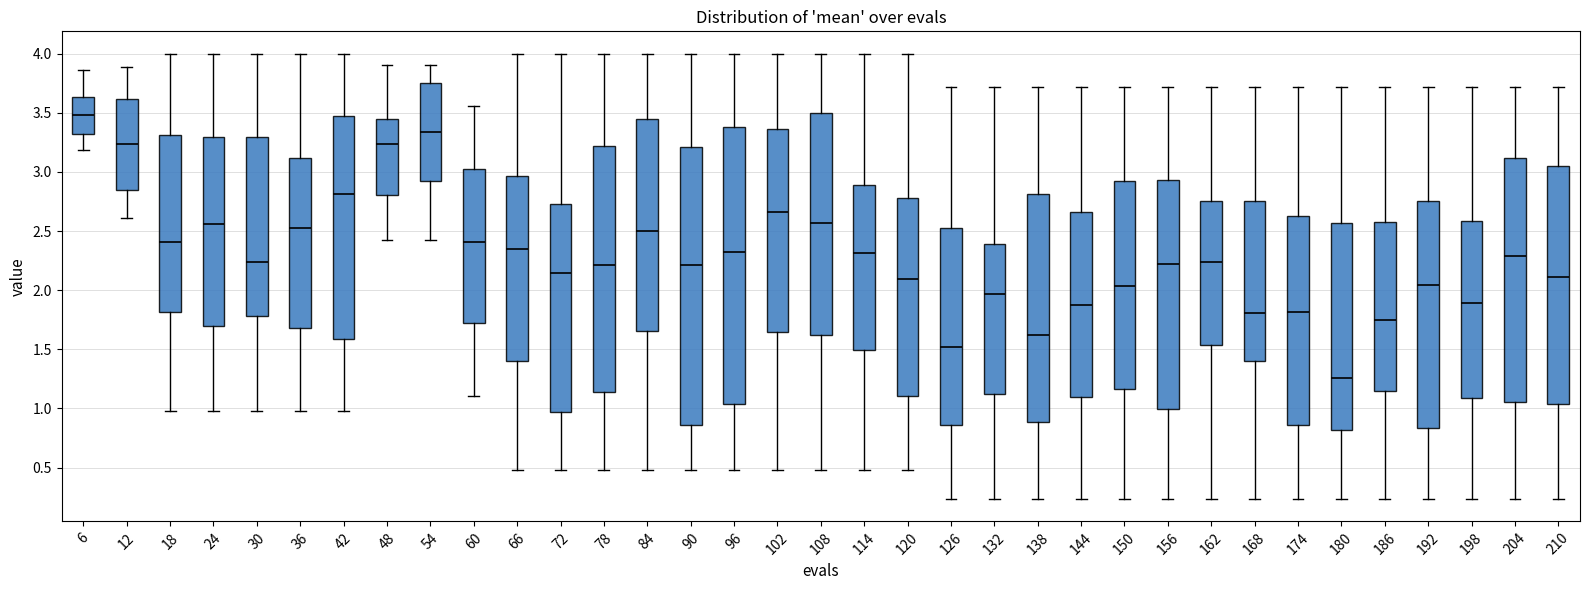

Which box has the lowest median line?

180